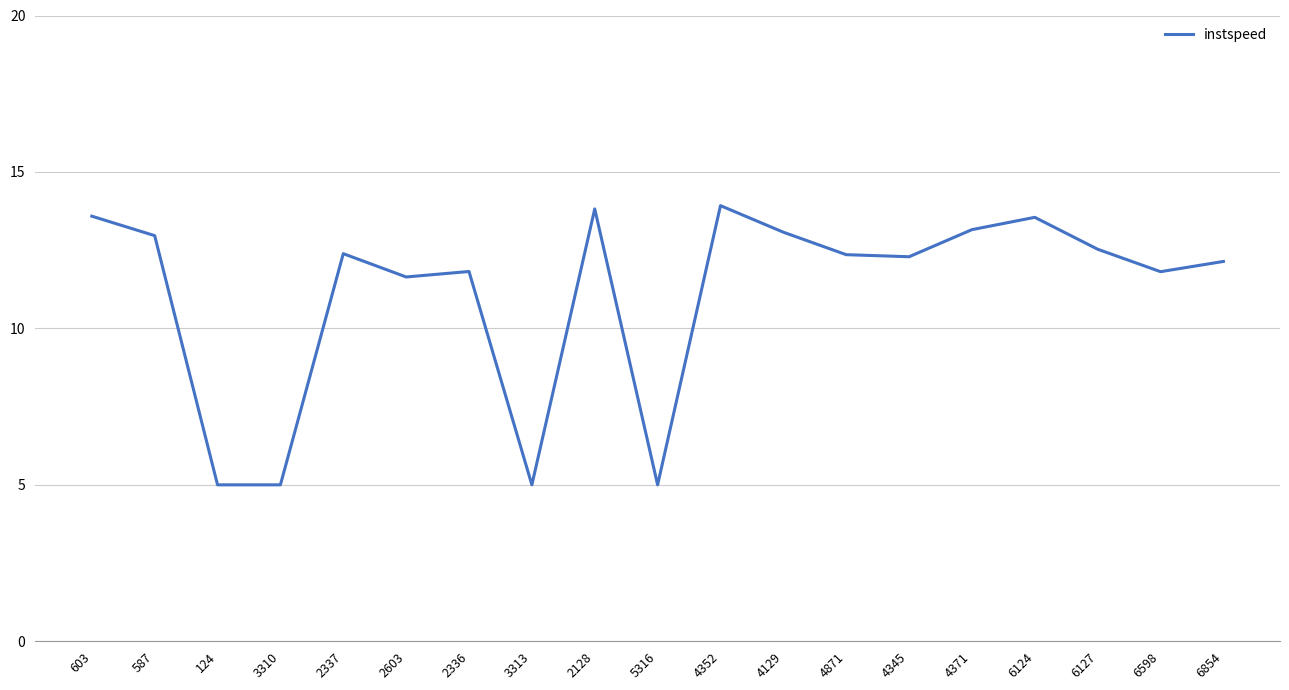

Between 2337 and 603, which is larger?

603